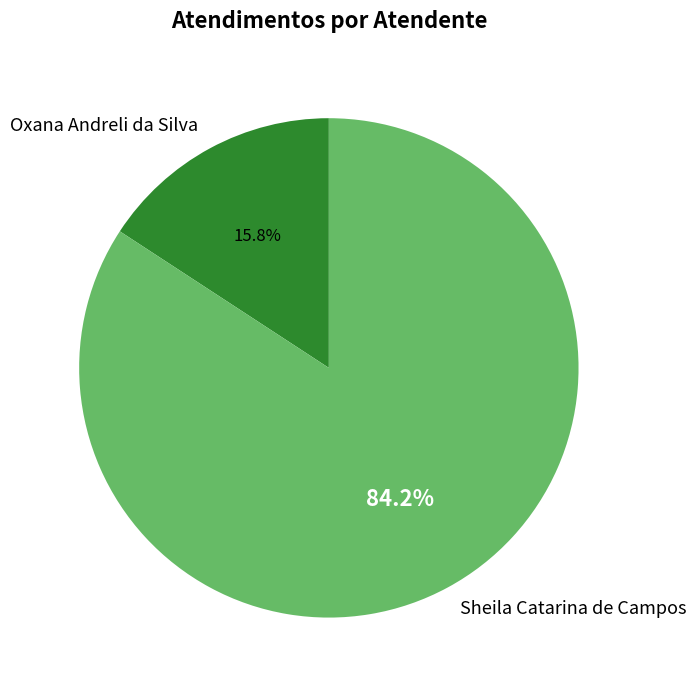

How many slices are in this pie chart?

2